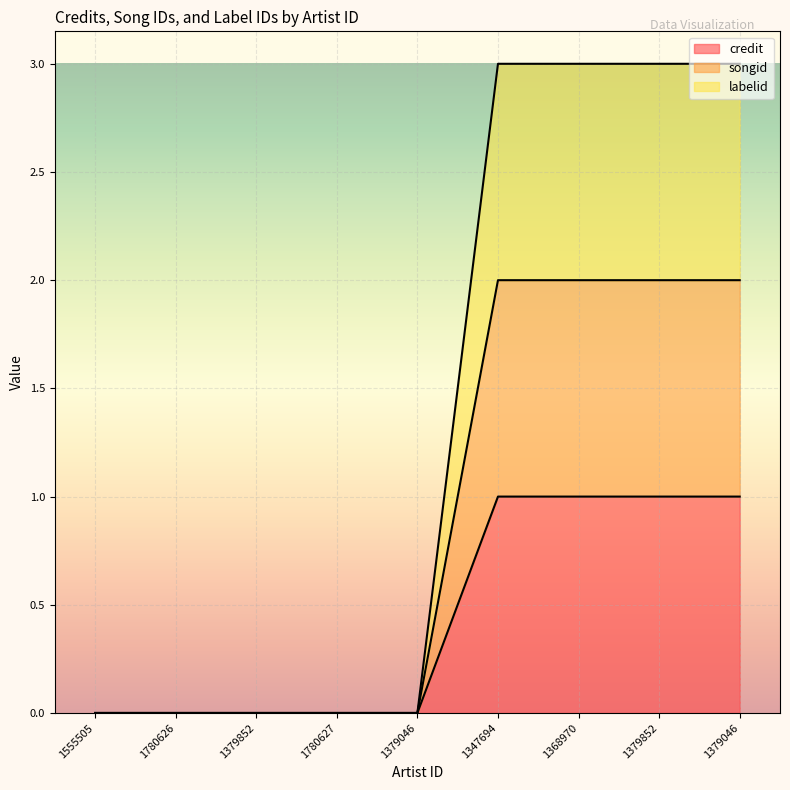

Rank the series by their maximum value, from lowest to highest.

credit, songid, labelid